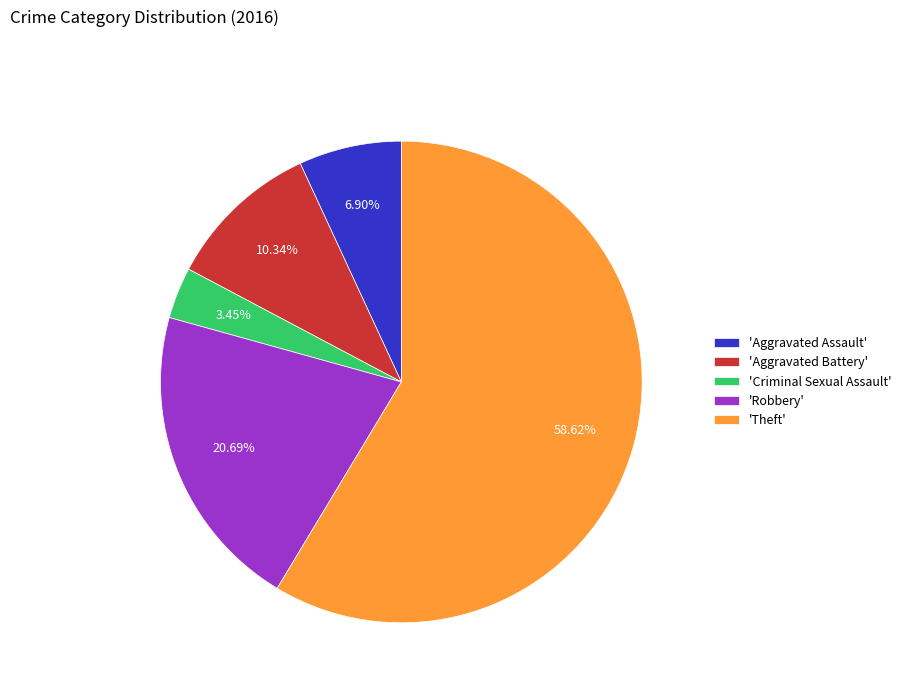

What is the largest slice in the pie chart?

'Theft'